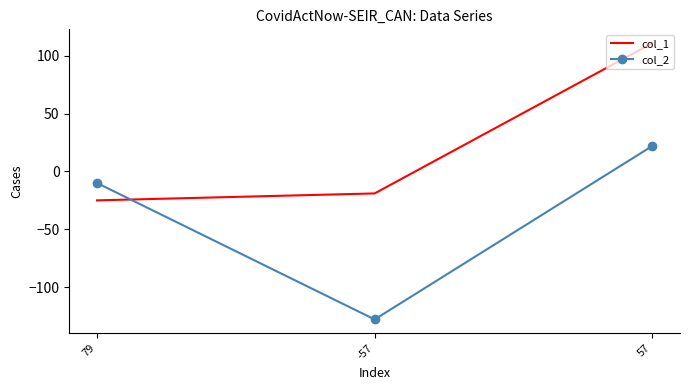

Which series has the largest total across all categories?

col_1